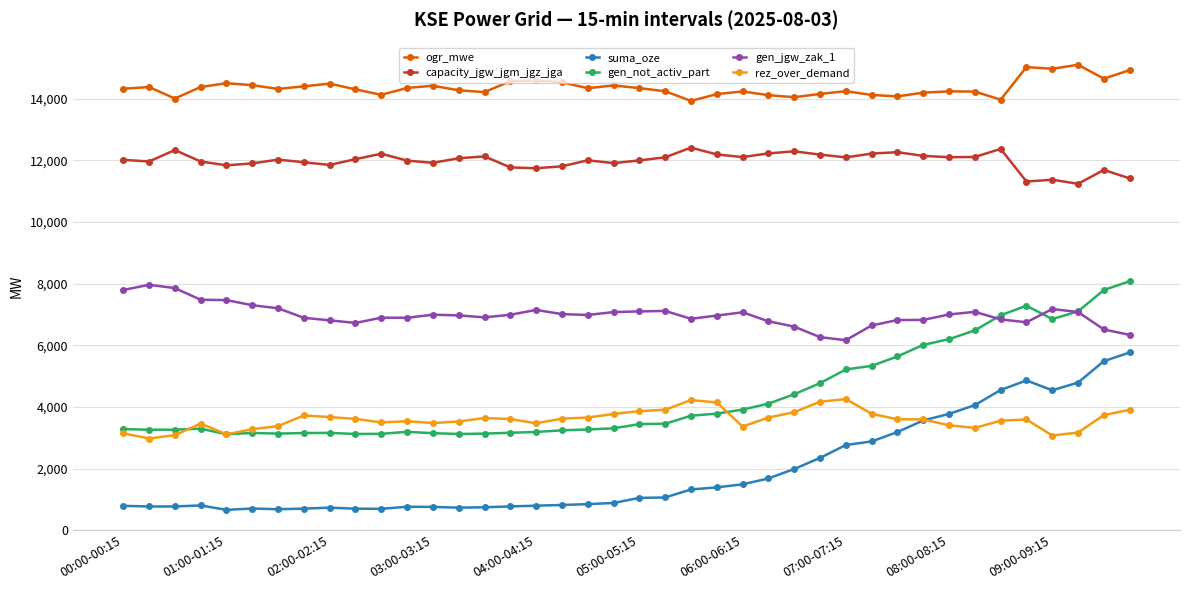

True or false: gen_not_activ_part has more than 2 points higher than both neighbors.

True